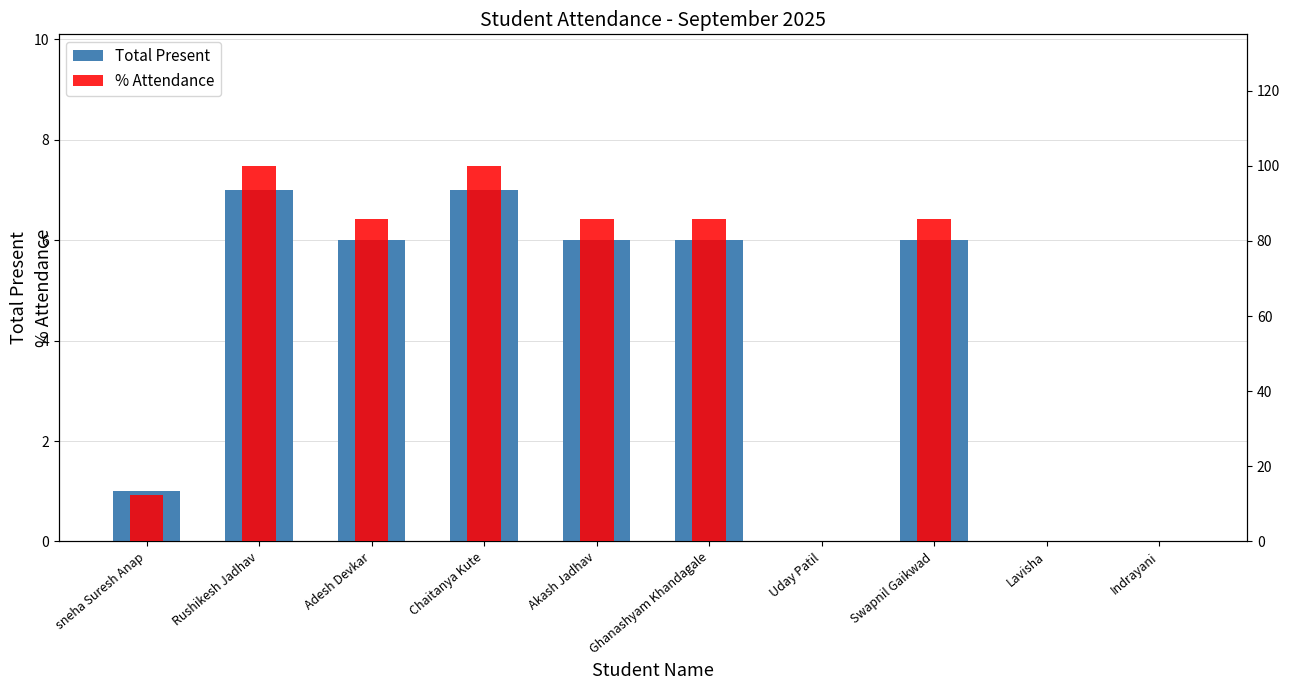

Where does the % Attendance series first go above 85?

Rushikesh Jadhav